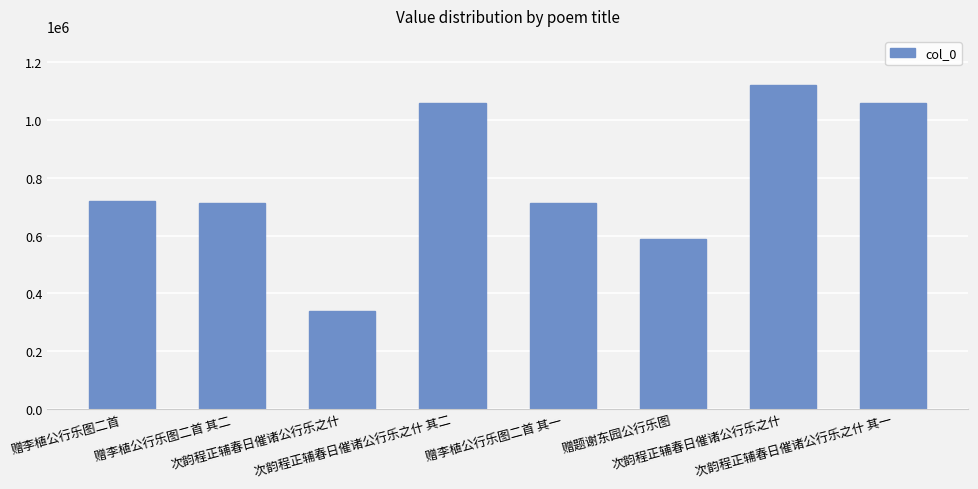

True or false: the data shows 712476 at 赠李植公行乐图二首 其二.

True